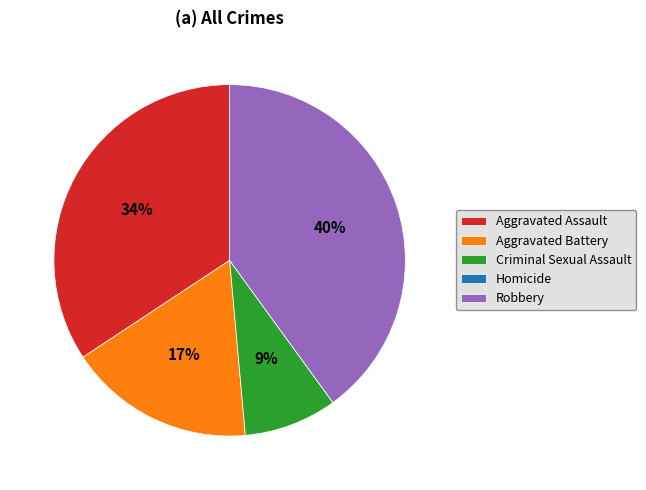

The Criminal Sexual Assault slice represents 9% of the pie. True or false?

True